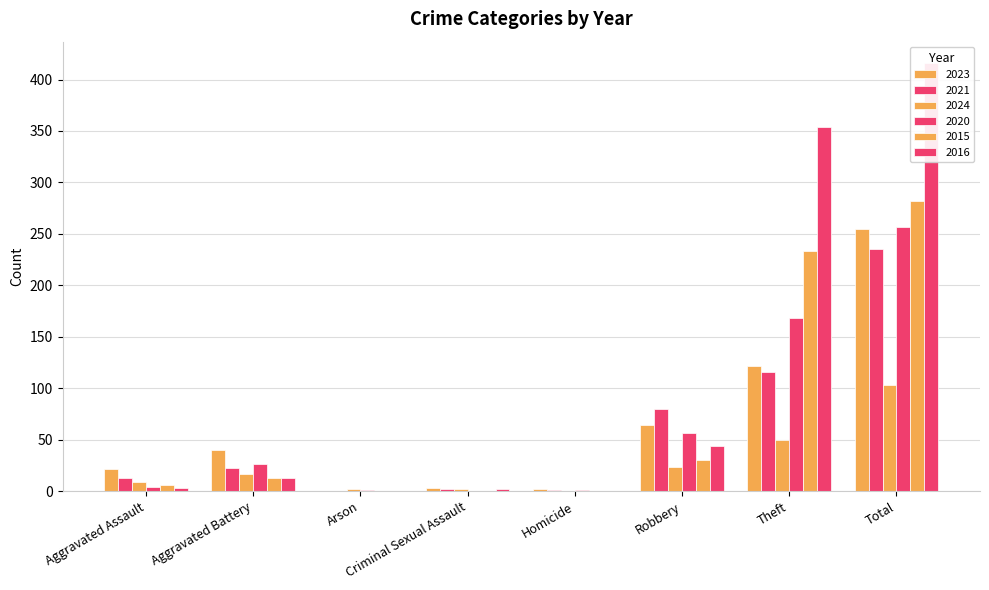

What is the sum of all 2024 values?

207